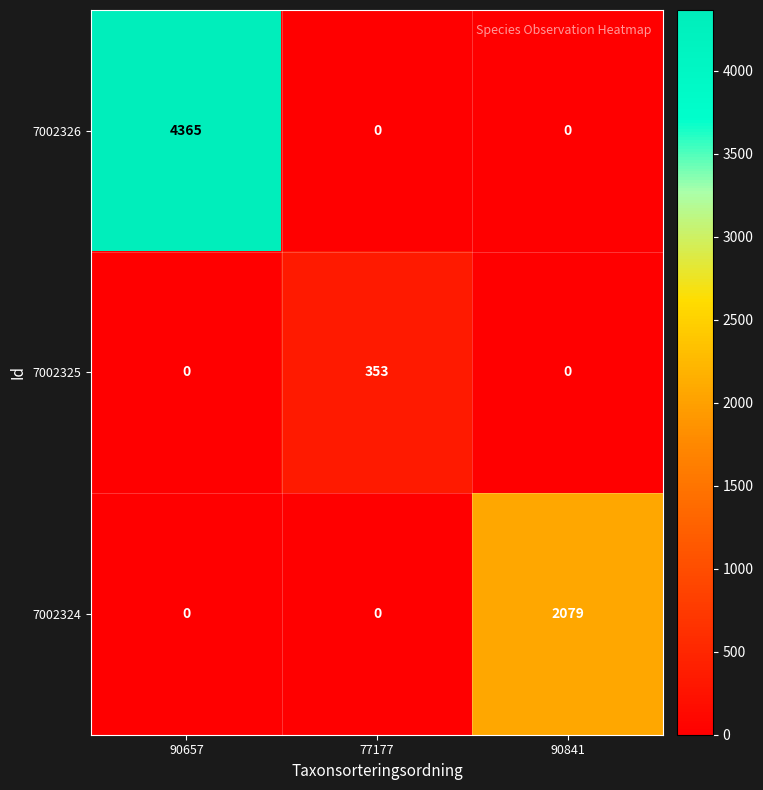

Rank the series by their maximum value, from lowest to highest.

7002325, 7002324, 7002326